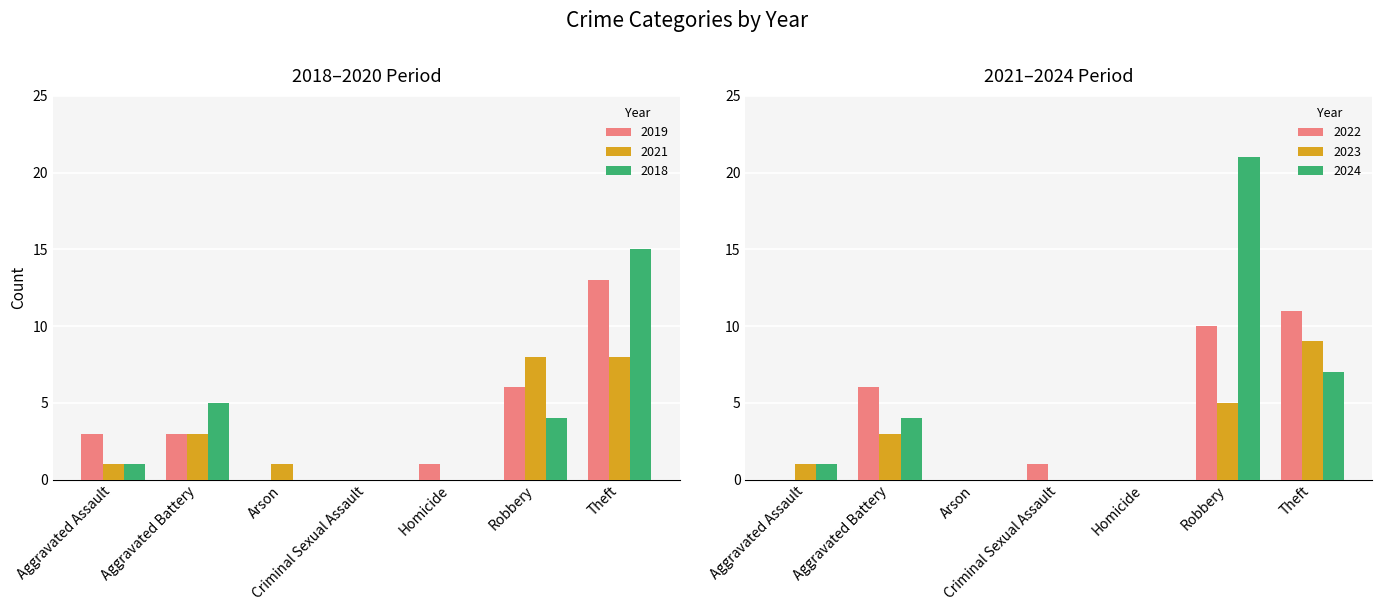

What is the label of the 2nd bar from the right?

Robbery